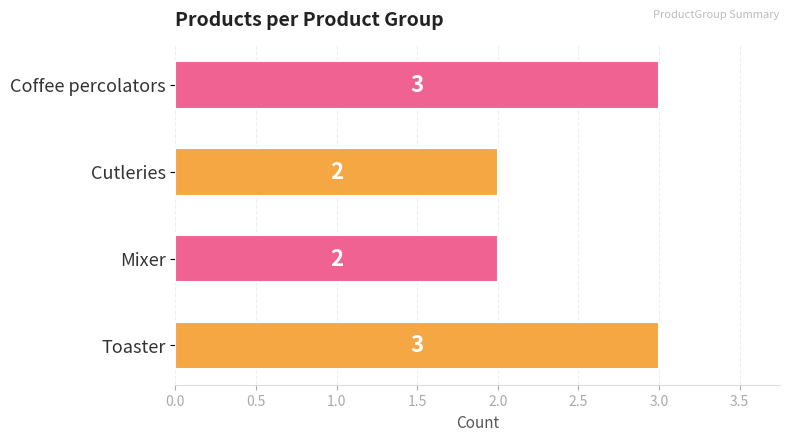

Which has a higher value, Coffee percolators or Mixer?

Coffee percolators